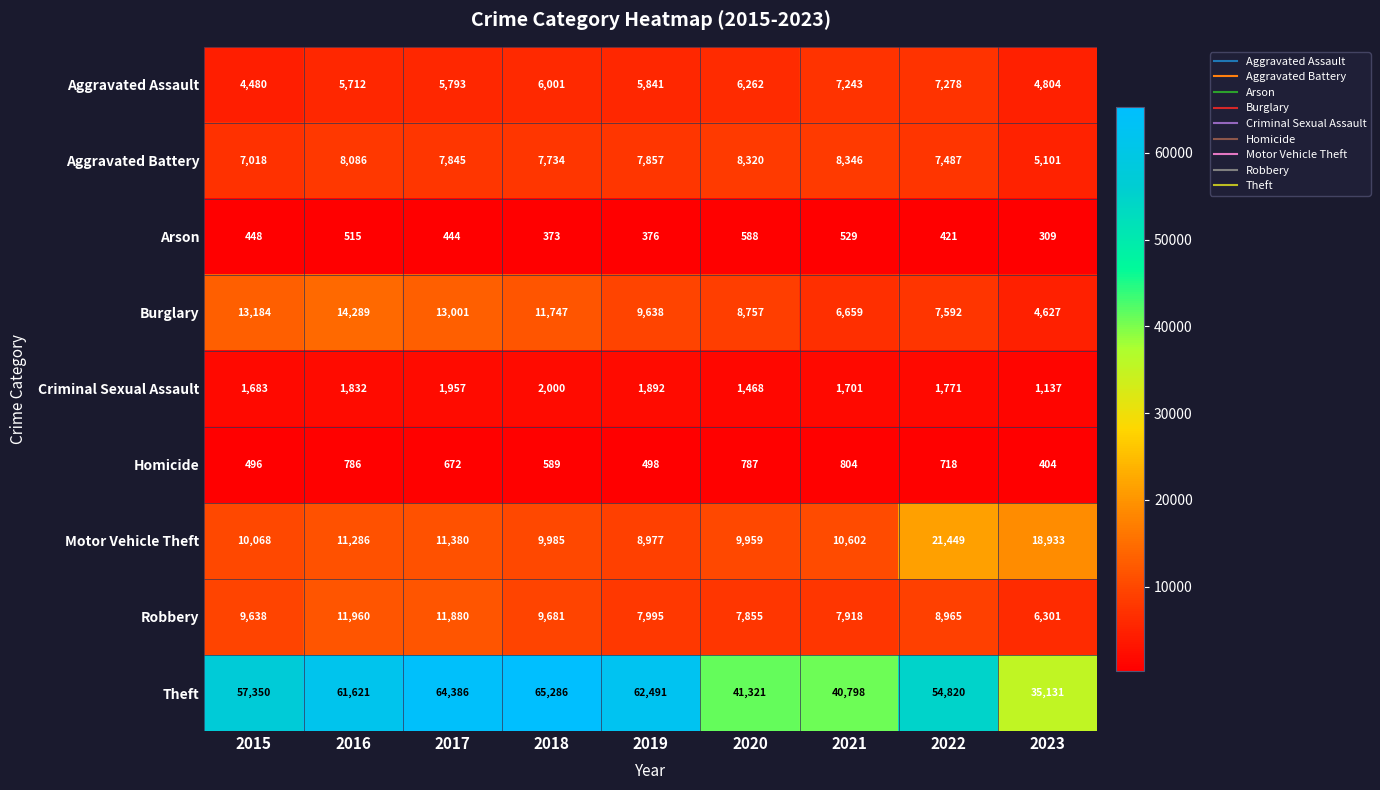

Which category has the lowest value across all series?

2023